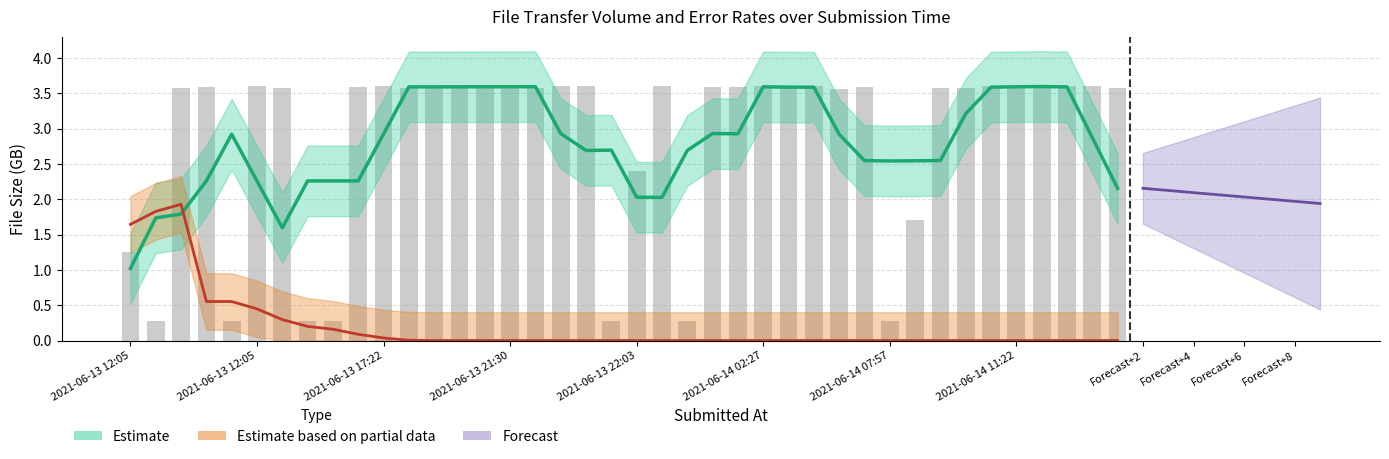

The chart shows a value of 5.2 at 2021-06-13 21:54. True or false?

False